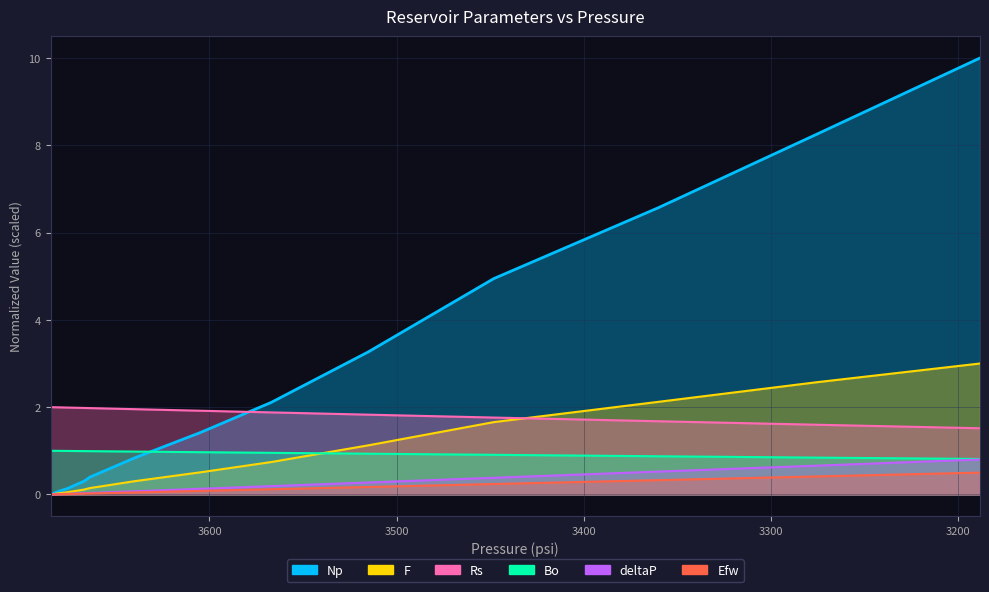

Which category has the highest value in the Rs series?

3685